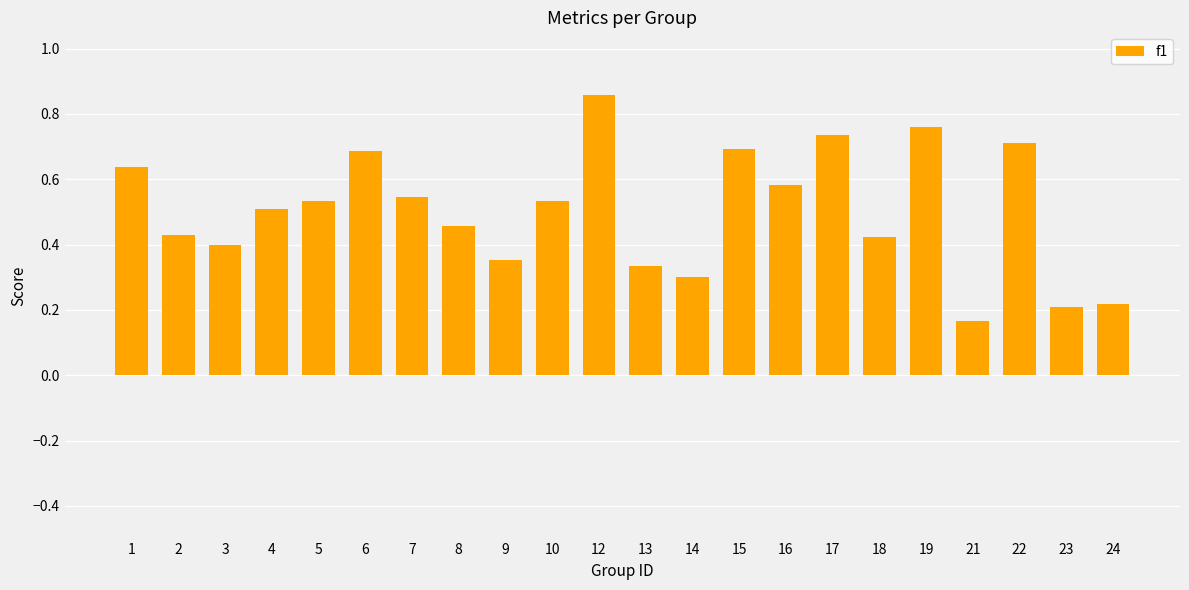

Does the chart contain stacked bars?

No